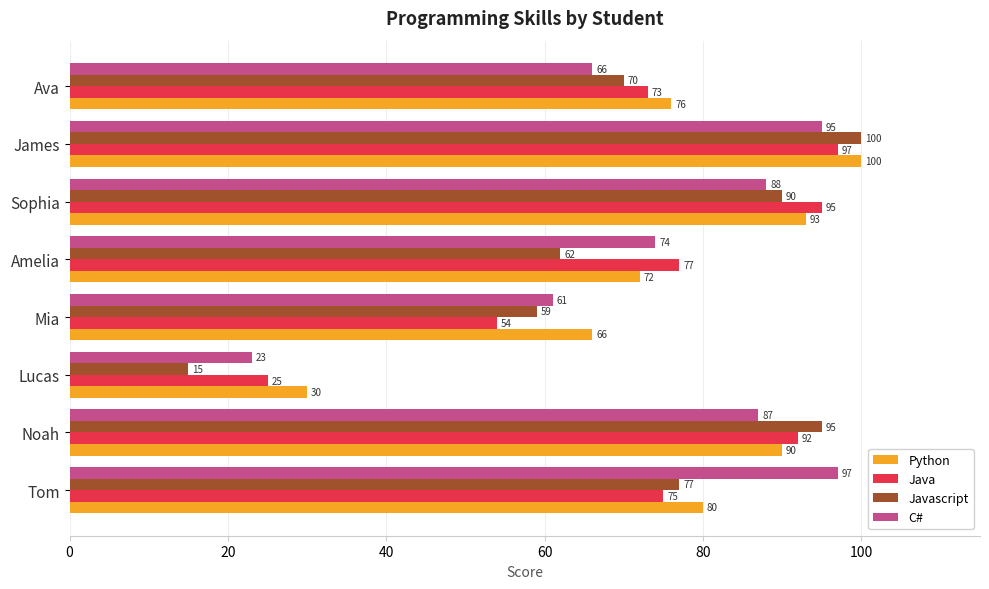

How many categories are shown in the chart?

8